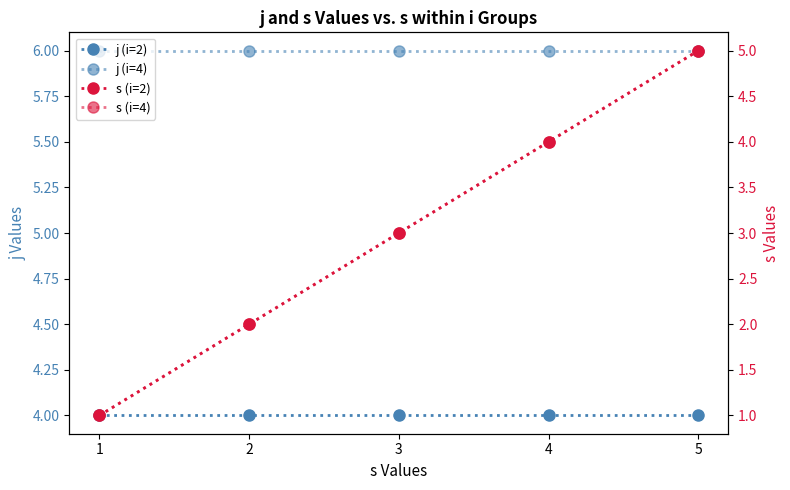

What are all the series names shown in the legend?

j (i=2), j (i=4), s (i=2), s (i=4)